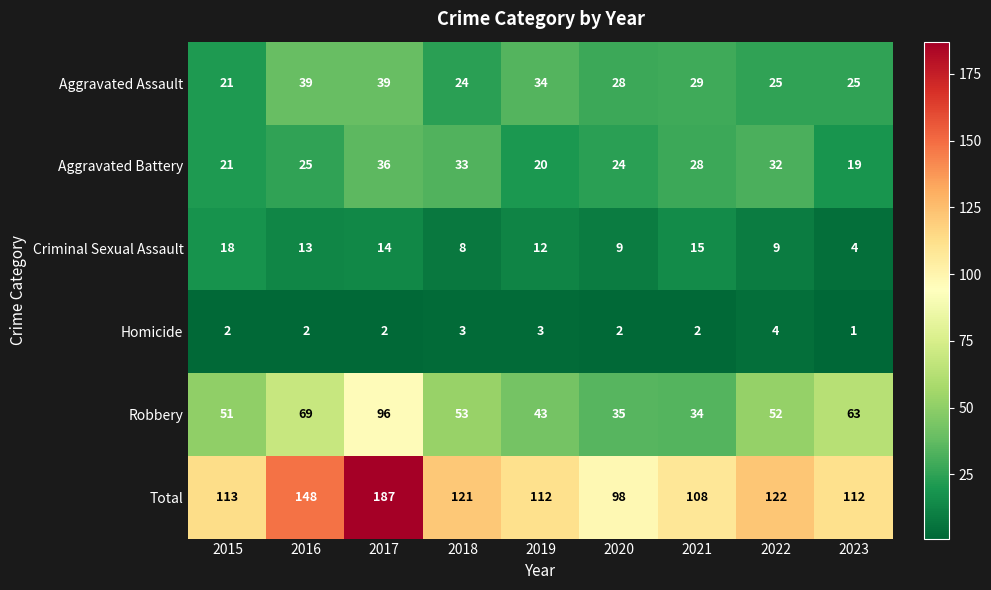

At which category is the sum across all series the highest?

2017